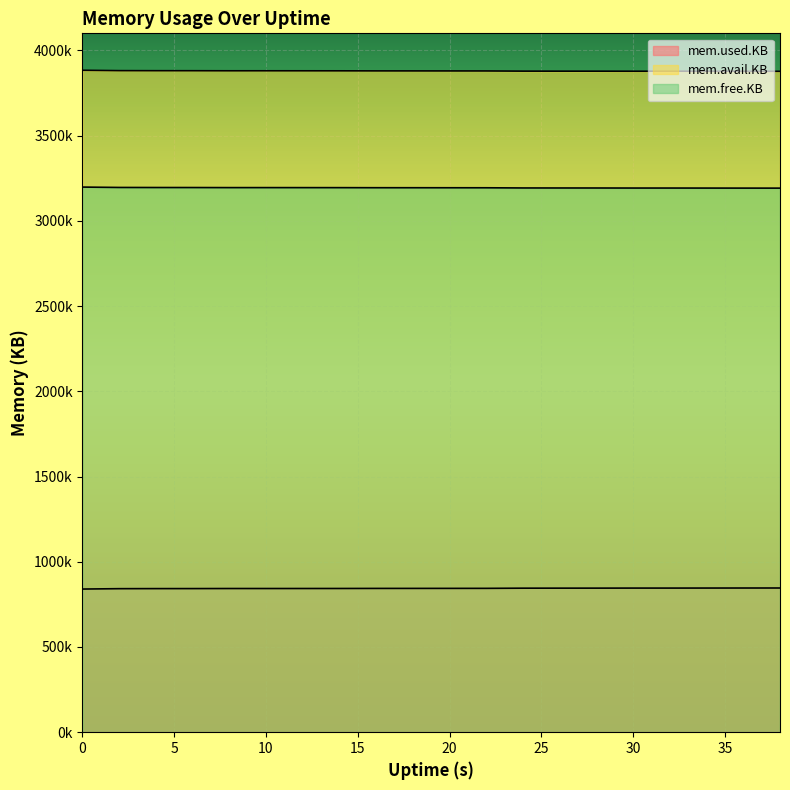

Does the chart display data point markers on the line(s)?

No